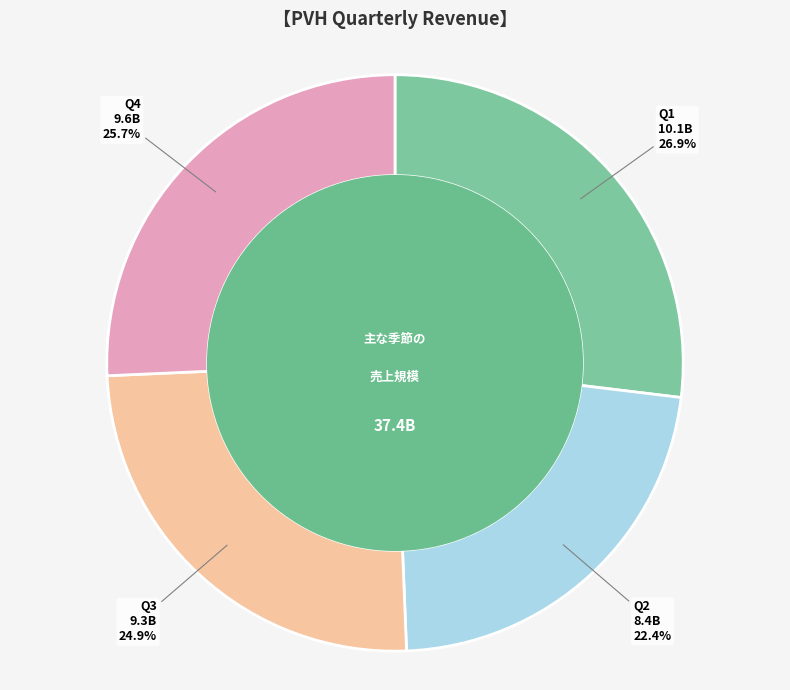

How many slices are in this pie chart?

4